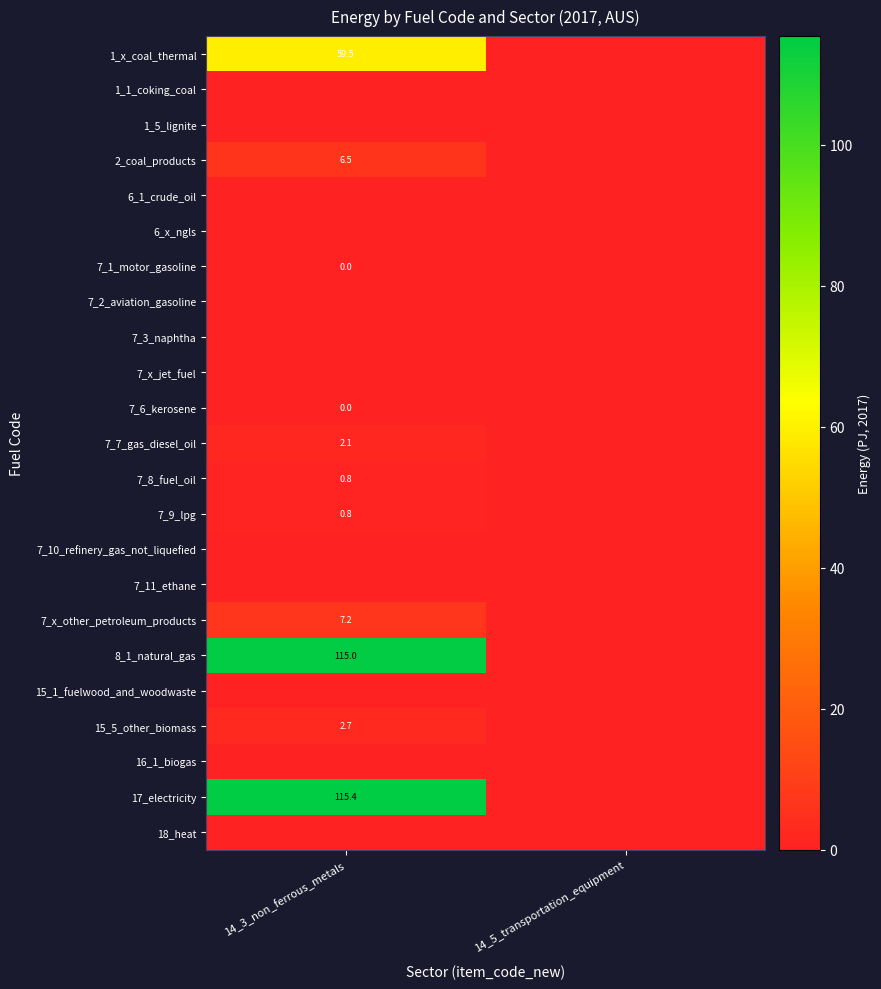

At which category is the sum across all series the highest?

14_3_non_ferrous_metals